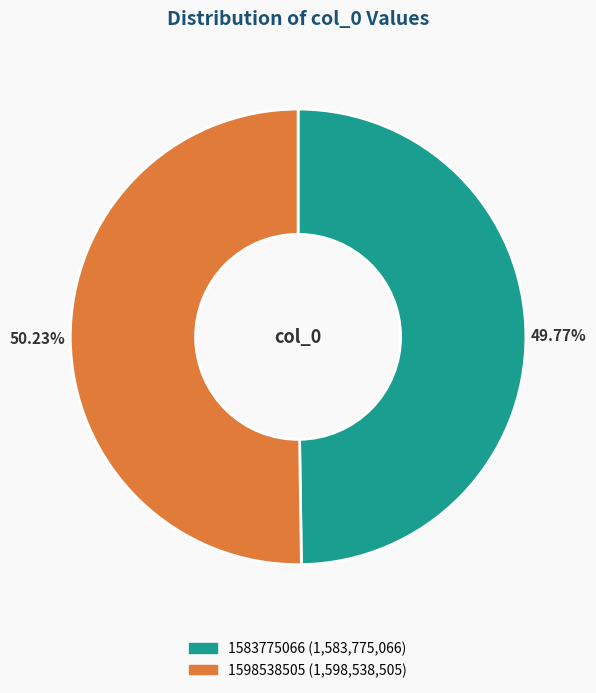

Approximately how many times larger is the value at 1583775066 compared to 1598538505?

1.0